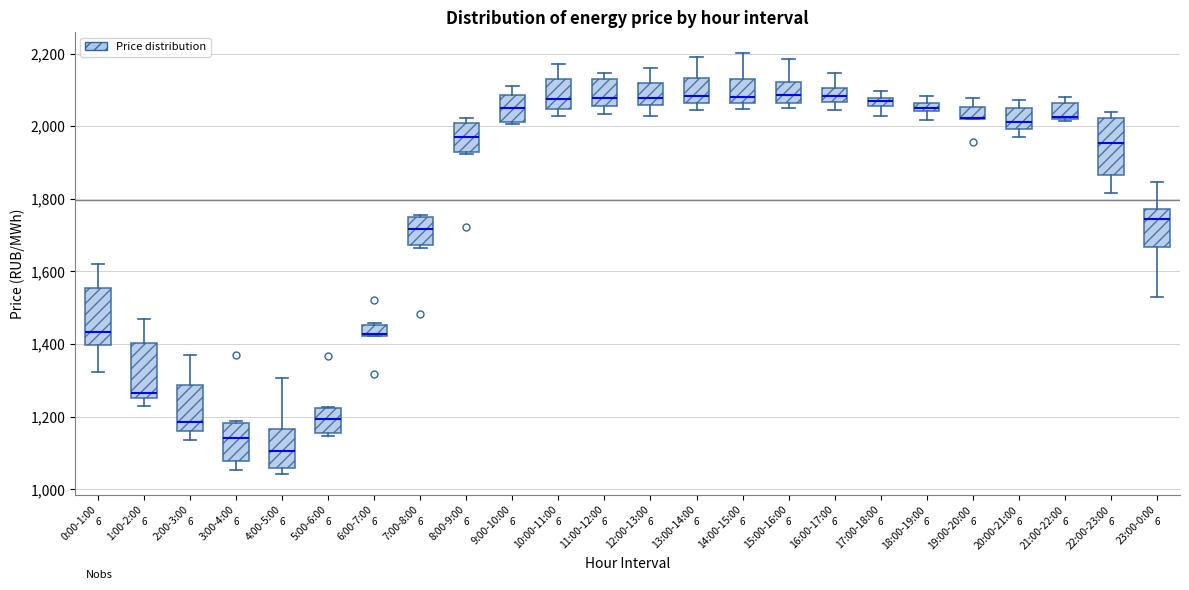

Where does the lower whisker of the box for 20:00-21:00 end on the y-axis? The values are not printed on the chart, so give them approximately, as read against the axis.

1980